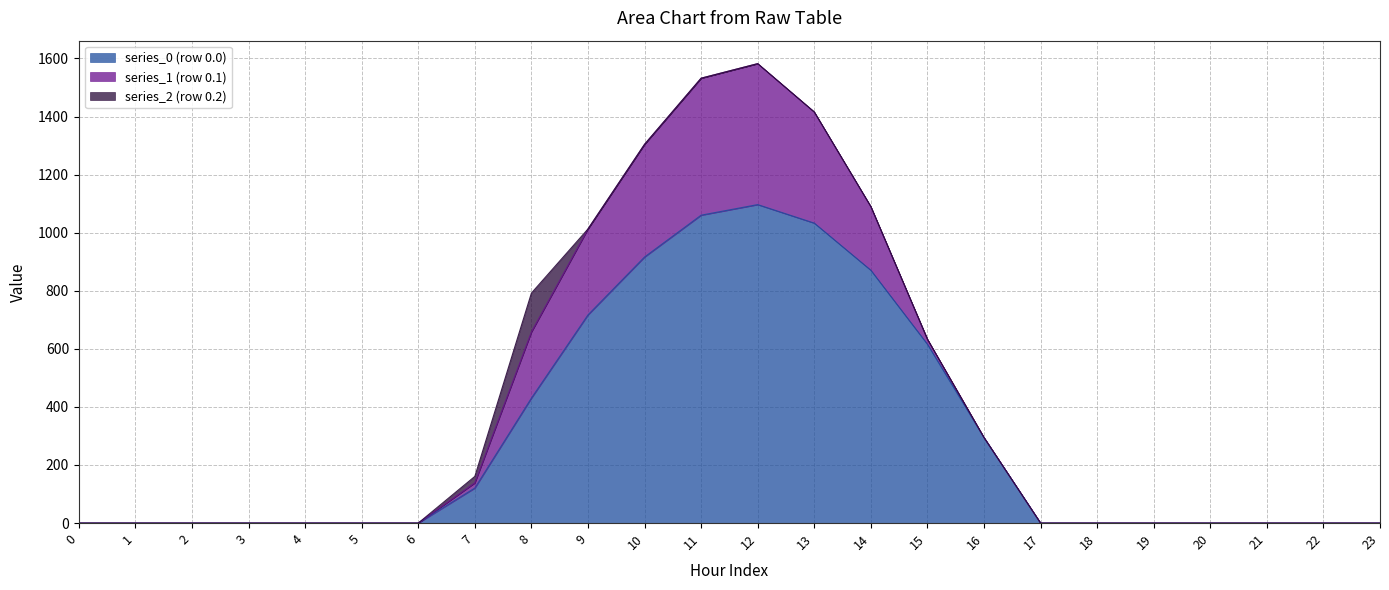

What are all the series names shown in the legend?

series_0 (row 0.0), series_1 (row 0.1), series_2 (row 0.2)